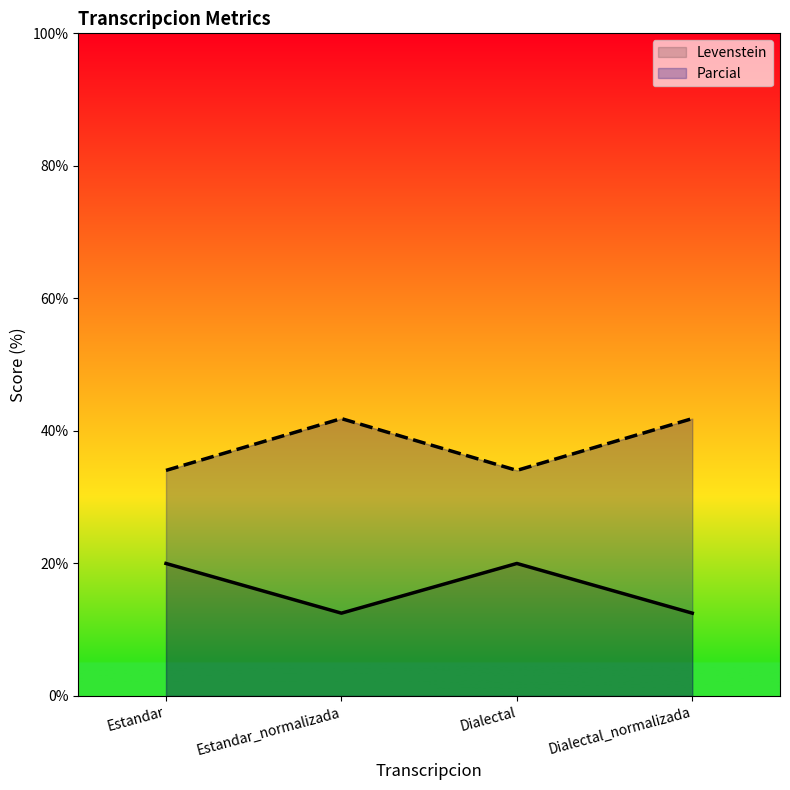

Which series changed the most between Estandar_normalizada and Dialectal?

Parcial